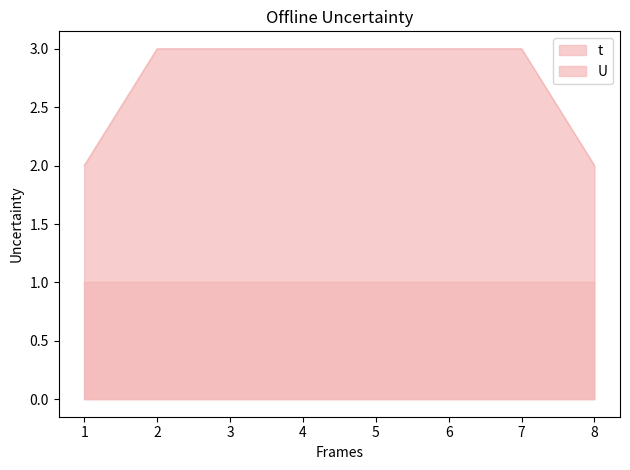

How many values are between 3 and 4?

6